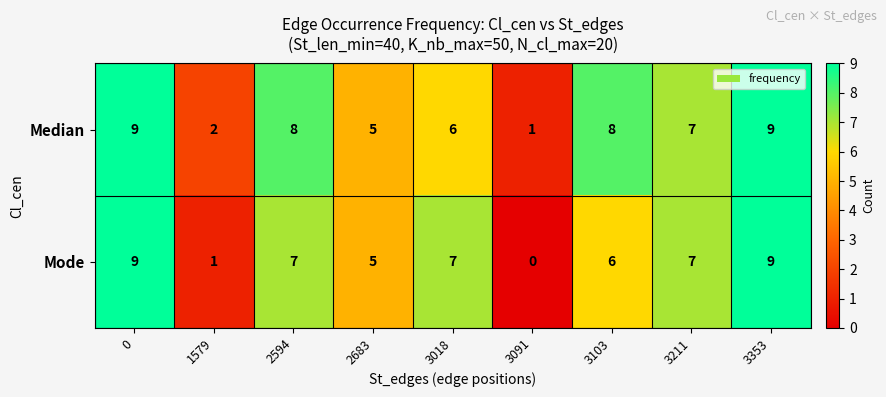

Where is Median nearest to the value 5?

2683